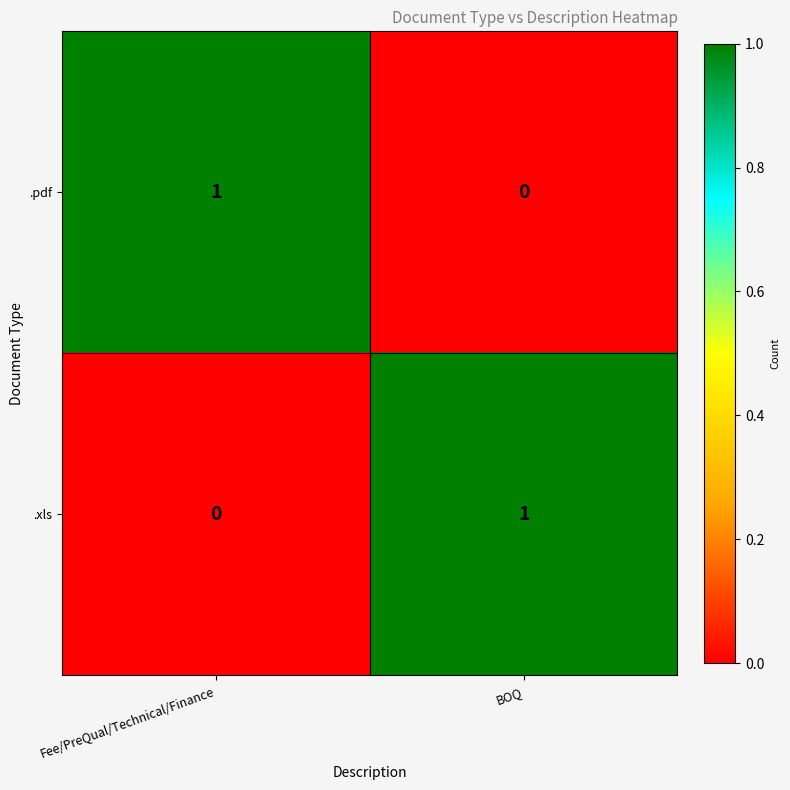

Reading right to left, list all the values displayed in this chart.

.pdf: 0	1
.xls: 1	0